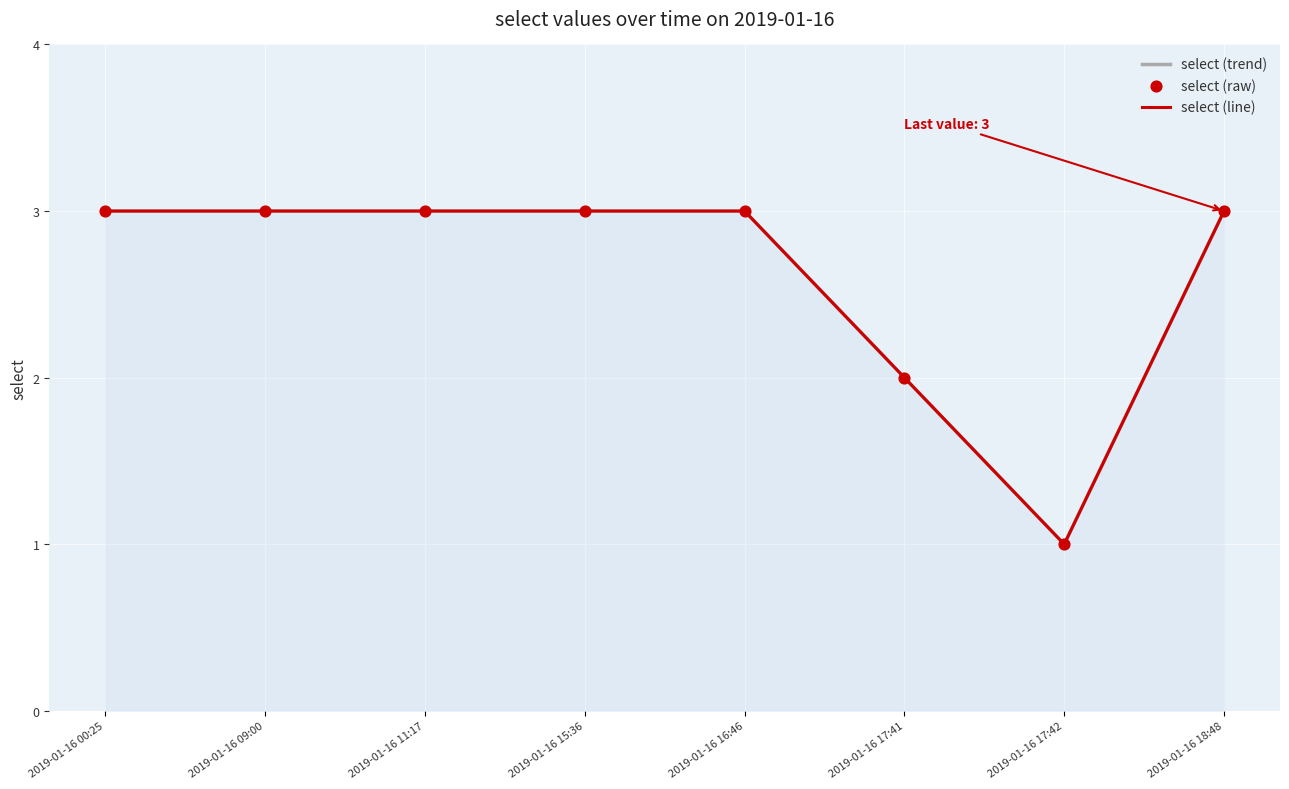

At which category is the sum across all series the highest?

2019-01-16 00:25